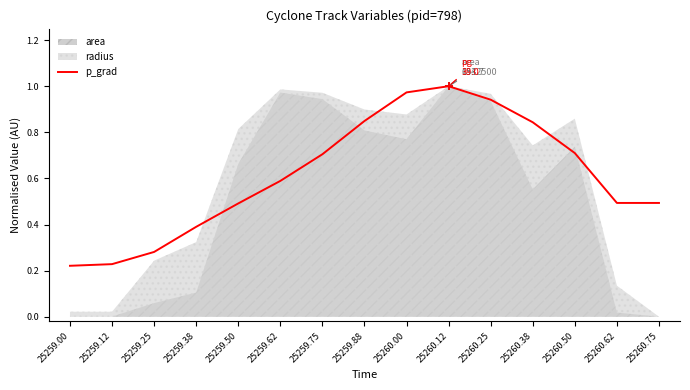

Reading left to right, extract all data points from this chart.

25259.00=0.2	25259.12=0.2	25259.25=0.3	25259.38=0.4	25259.50=0.5	25259.62=0.6	25259.75=0.7	25259.88=0.8	25260.00=1.0	25260.12=1.0	25260.25=0.9	25260.38=0.8	25260.50=0.7	25260.62=0.5	25260.75=0.5